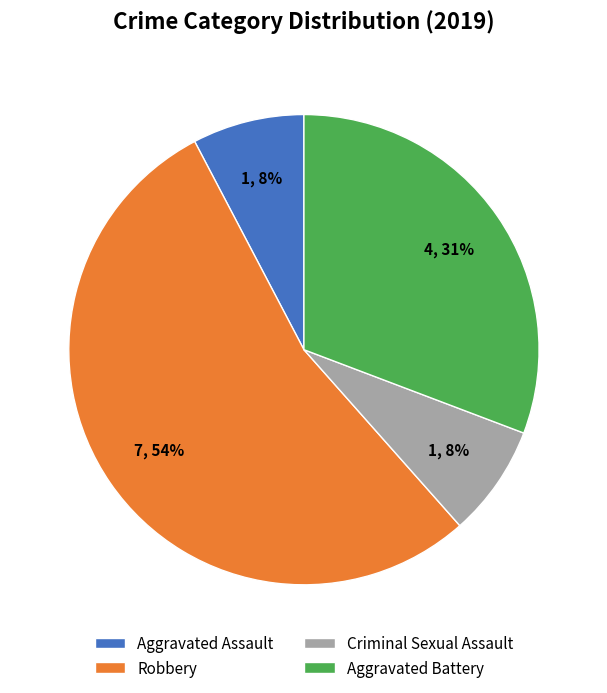

Which has a higher value, Aggravated Assault or Robbery?

Robbery